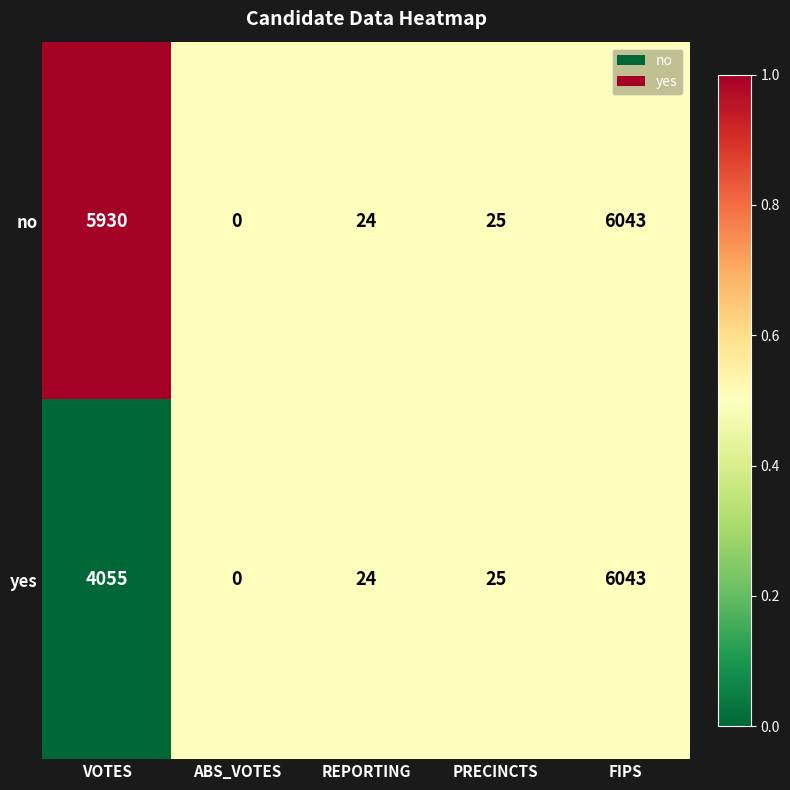

How many series are shown in this chart?

2